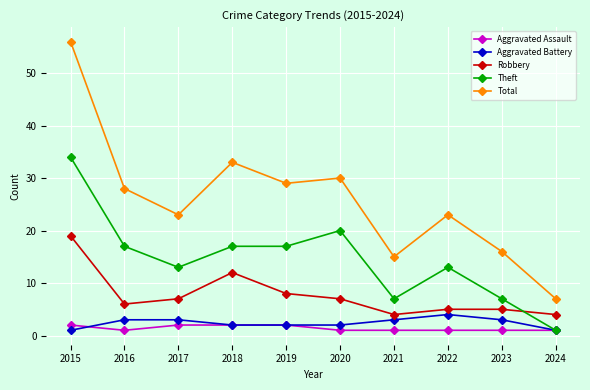

True or false: Total and Aggravated Assault cross at least once.

False